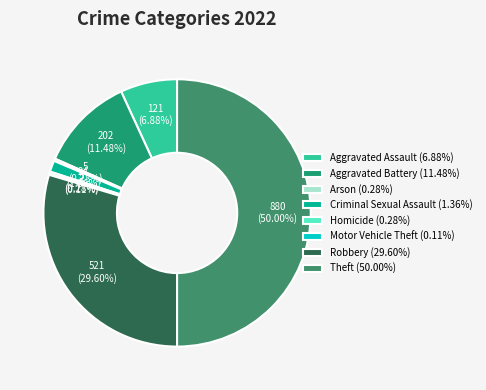

Between Criminal Sexual Assault (1.36%) and Arson (0.28%), which is larger?

Criminal Sexual Assault (1.36%)